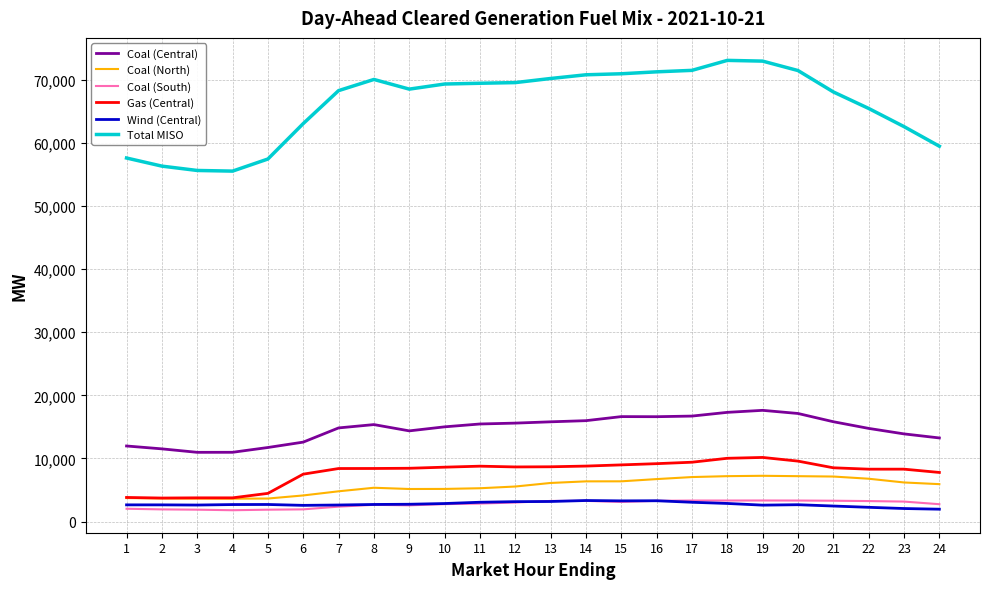

True or false: Wind (Central) and Coal (North) cross at least once.

False